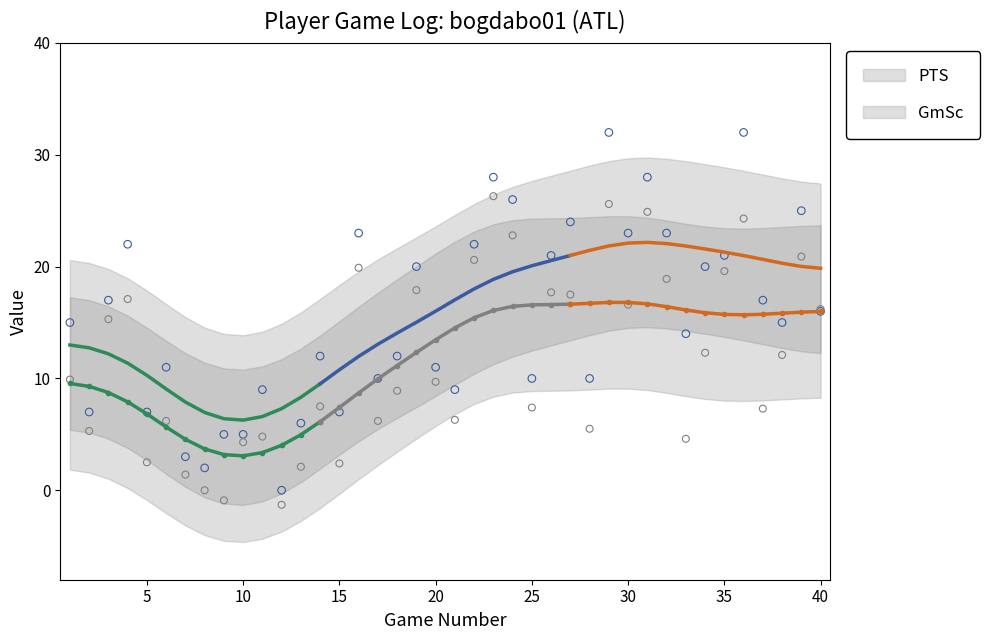

Which series has the largest total across all categories?

PTS